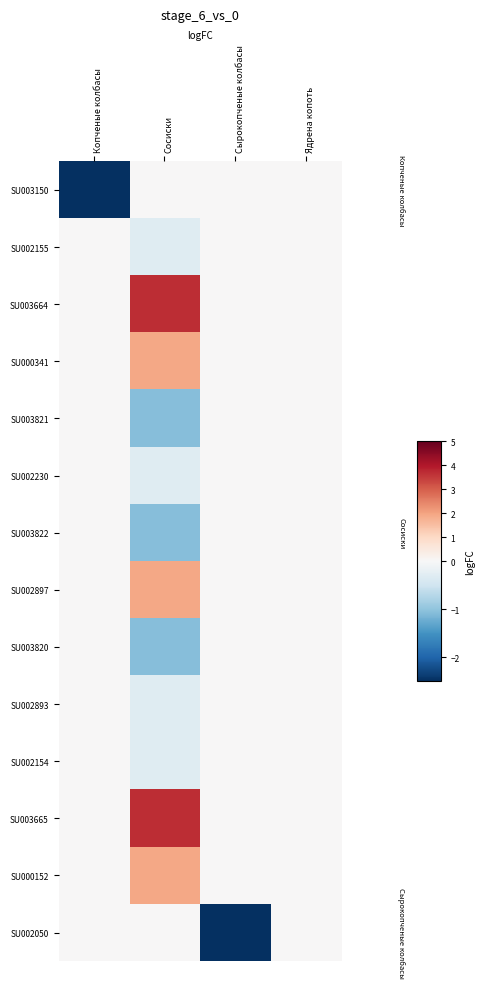

Is it true that SU003821 equals 0.5 at Сырокопченые колбасы?

False